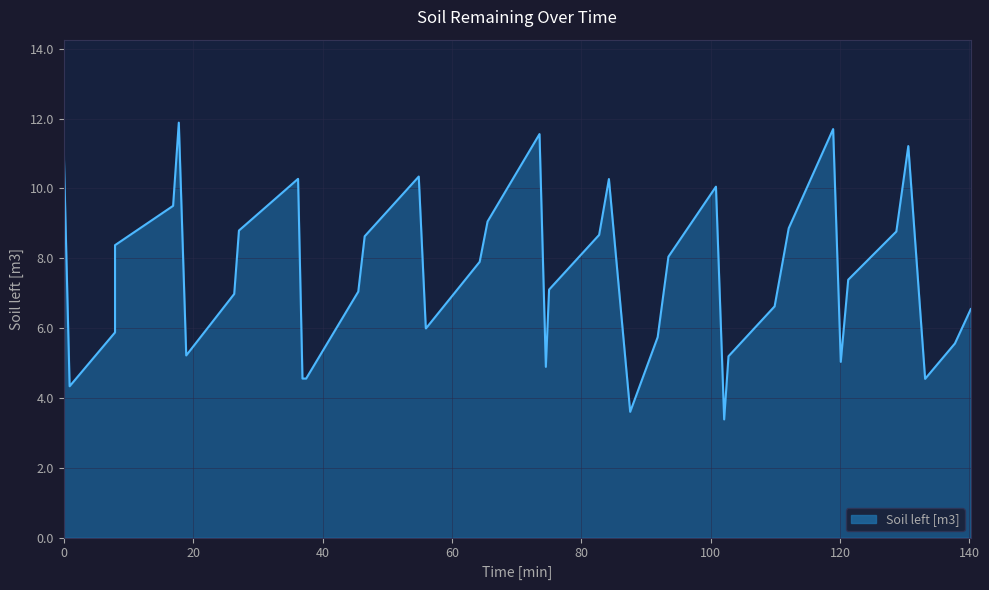

How many series are shown in this chart?

1